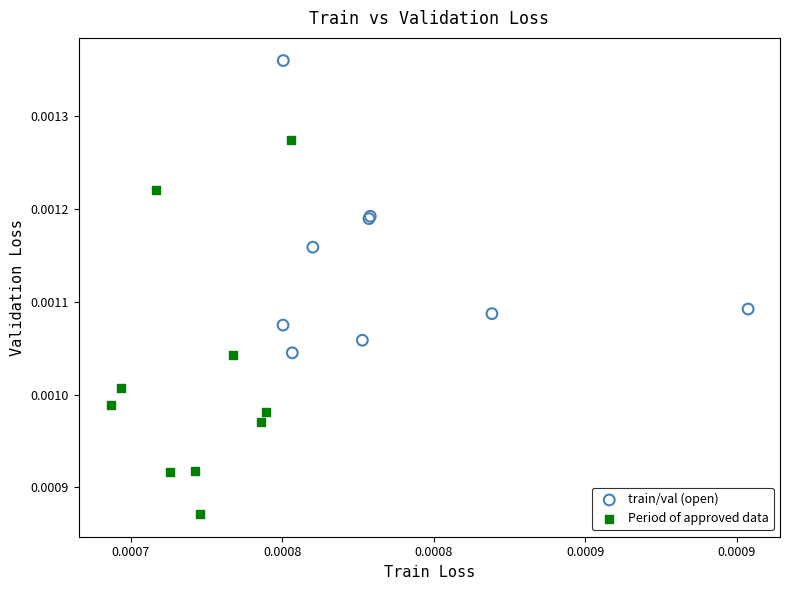

Which series reaches the maximum Y coordinate?

train/val (open)